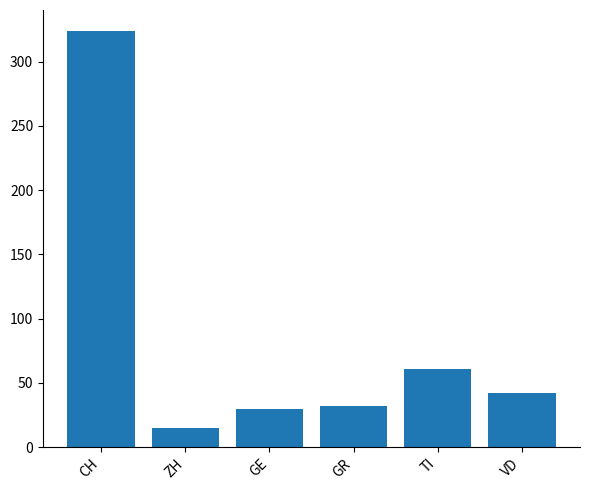

What is the sum of the values at ZH and GR?

47